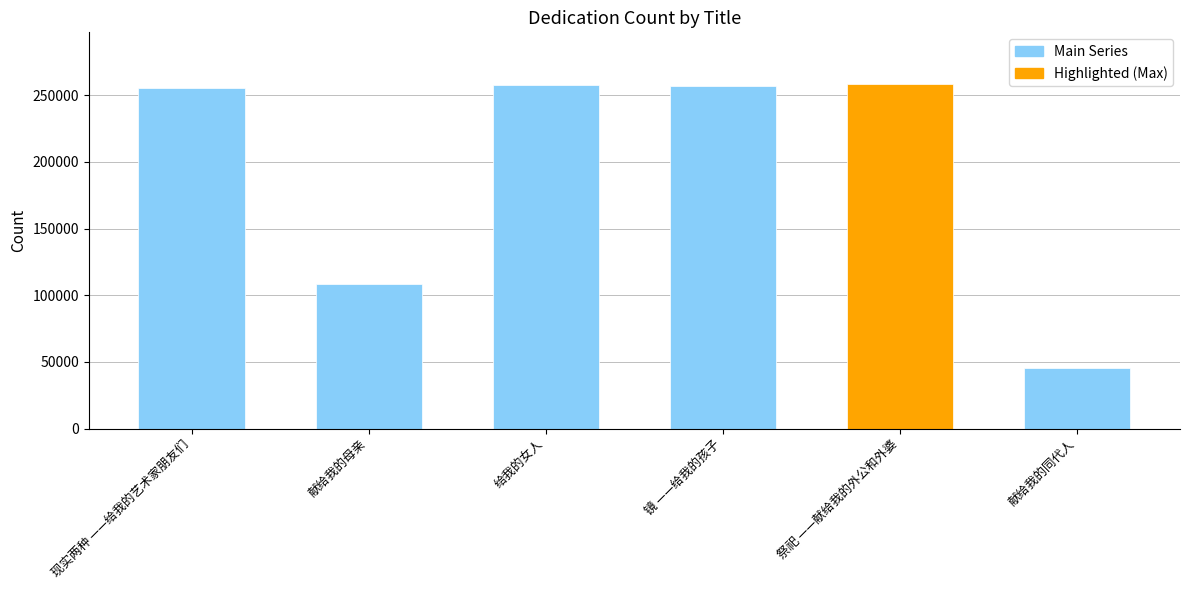

Rank the categories by value from highest to lowest.

祭祀 ——献给我的外公和外婆, 给我的女人, 镜 ——给我的孩子, 现实两种 ——给我的艺术家朋友们, 献给我的母亲, 献给我的同代人